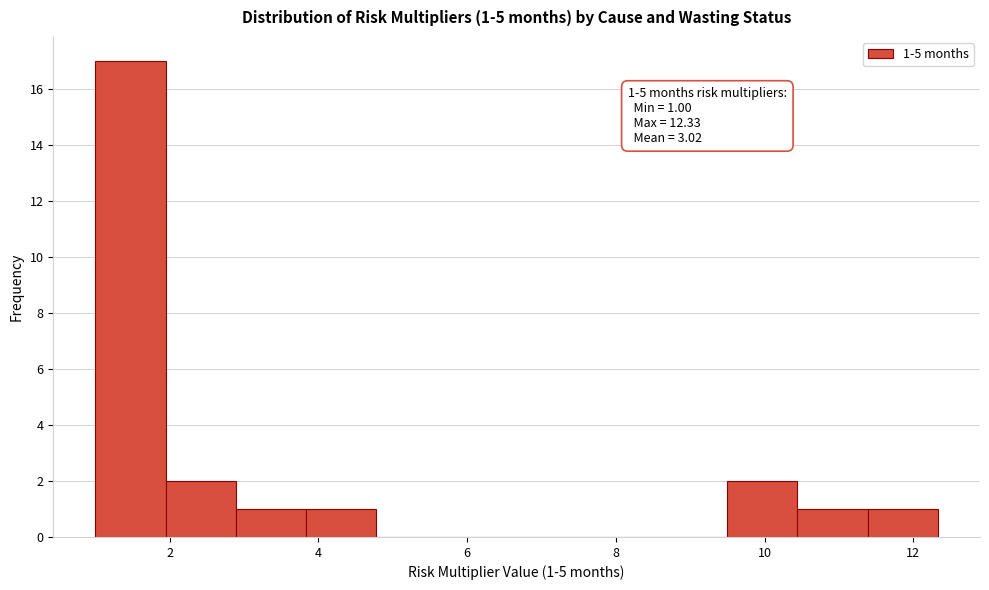

Which range on the x-axis has the tallest bar?

1.0 to 2.0